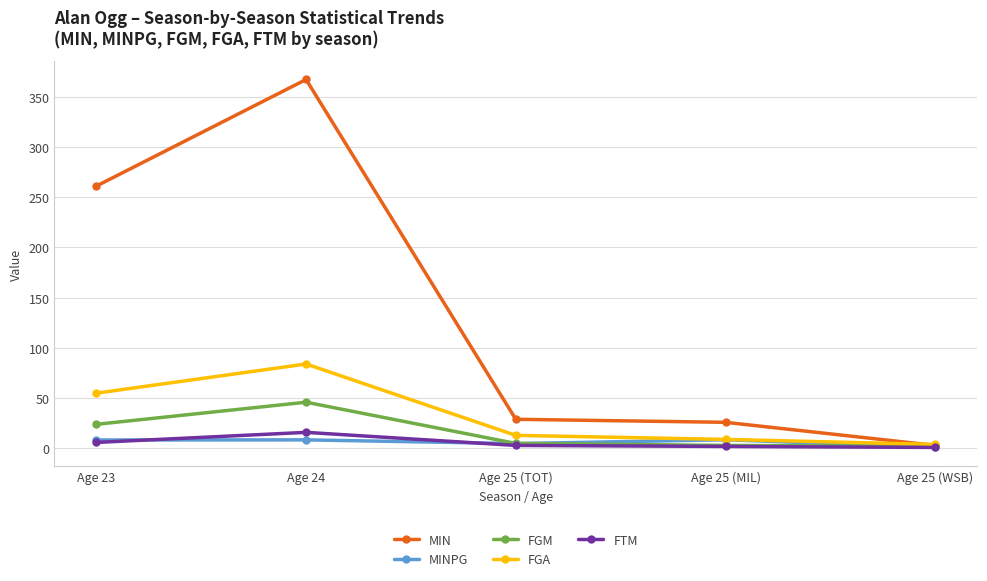

What is the label of the 3rd point from the left?

Age 25 (TOT)